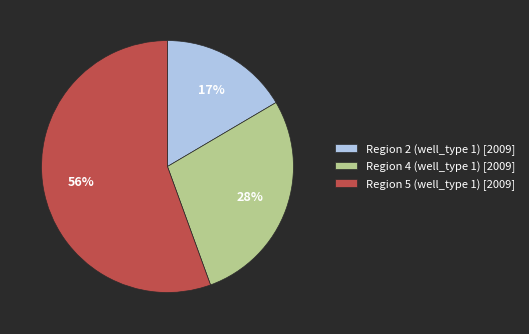

To the nearest percent, what percentage of the pie is Region 4 (well_type 1) [2009]?

28%